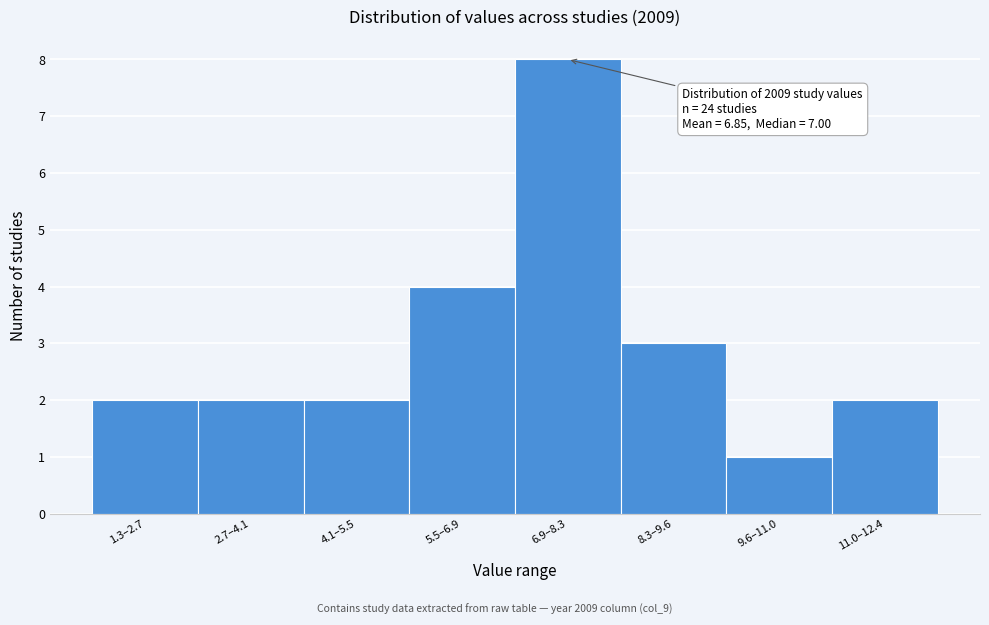

Reading left to right, extract all data points from this chart.

2	2	2	4	8	3	1	2